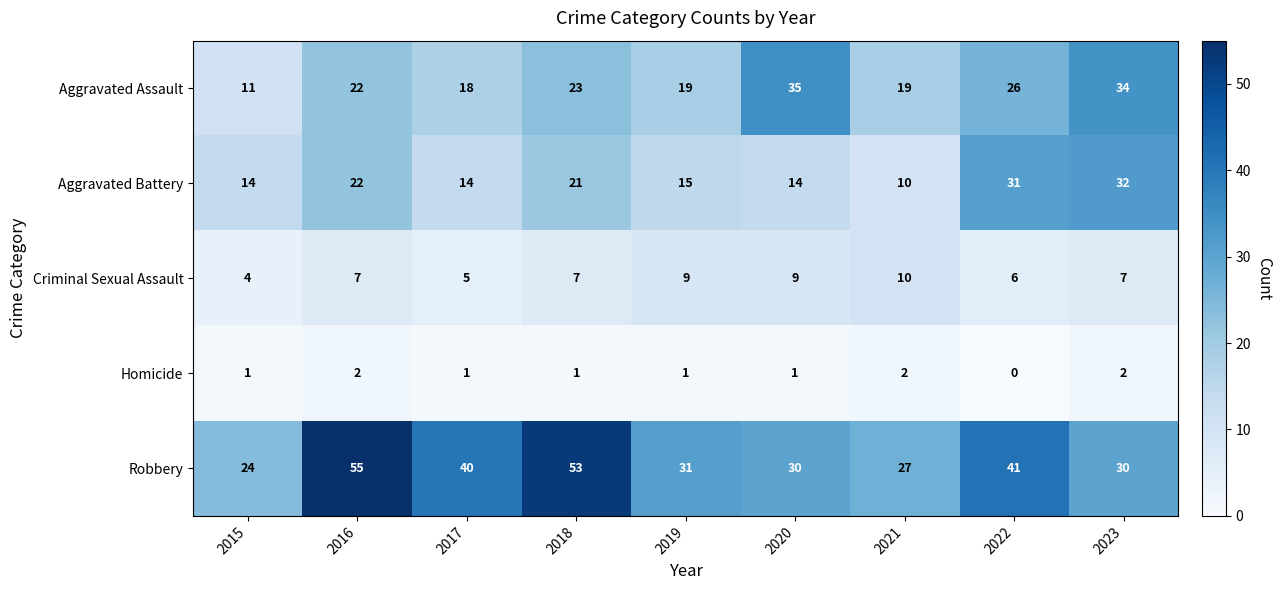

Count the Homicide values in the range 1 to 2.

8